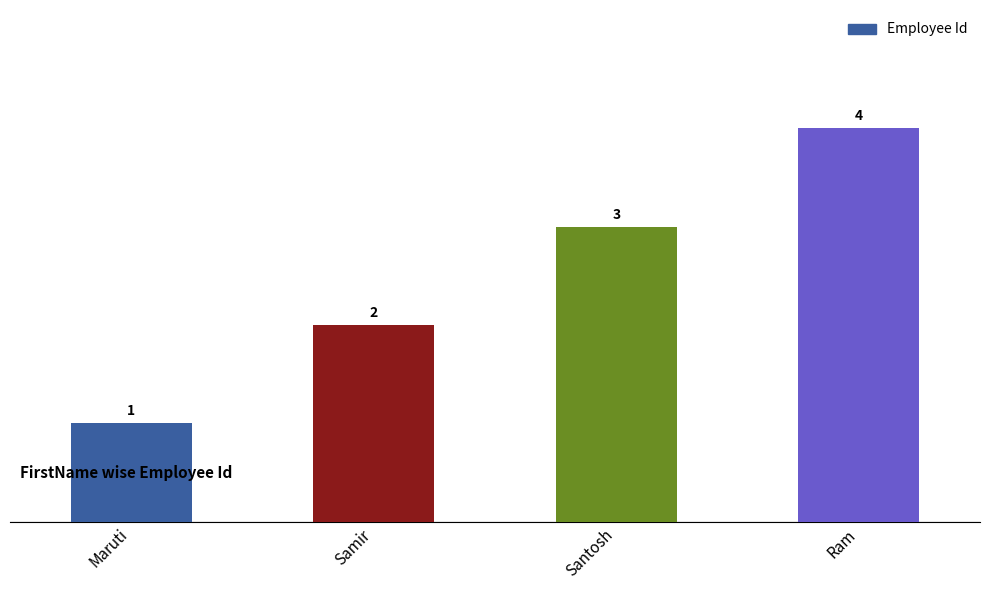

What position from the right is Maruti?

4